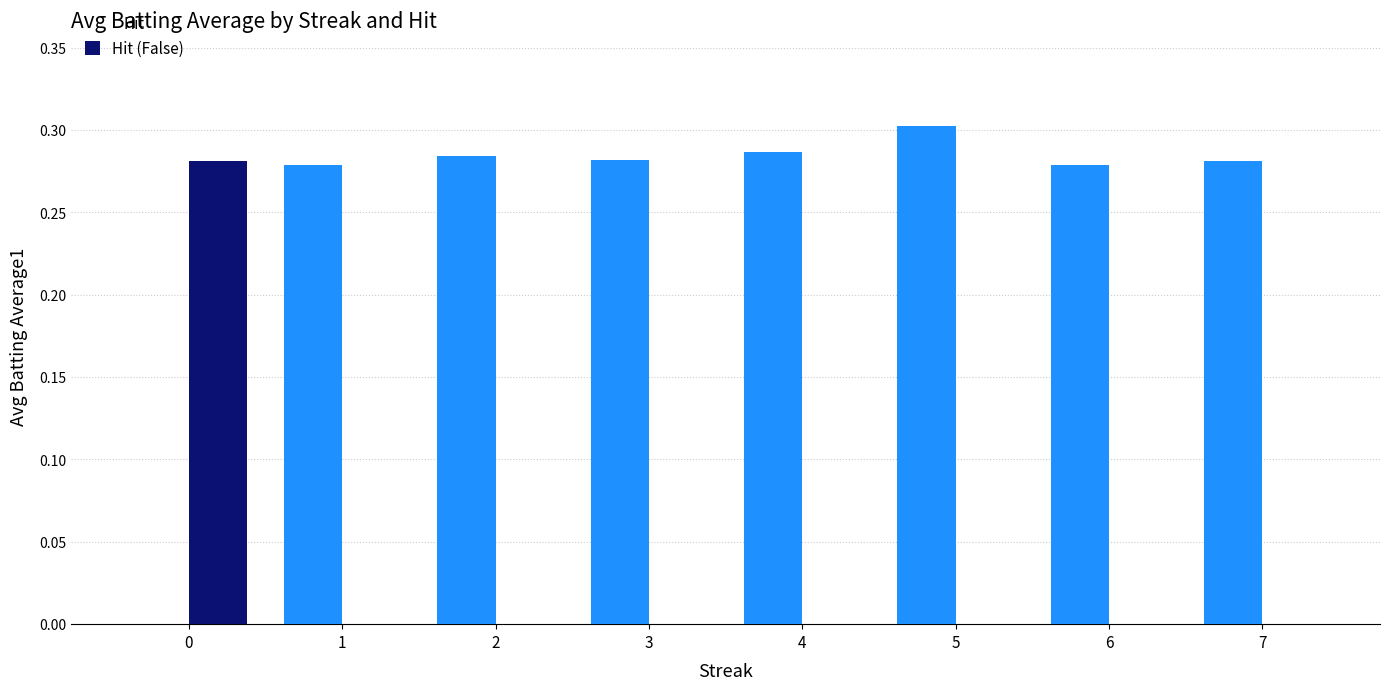

At which category is the sum across all series the highest?

5